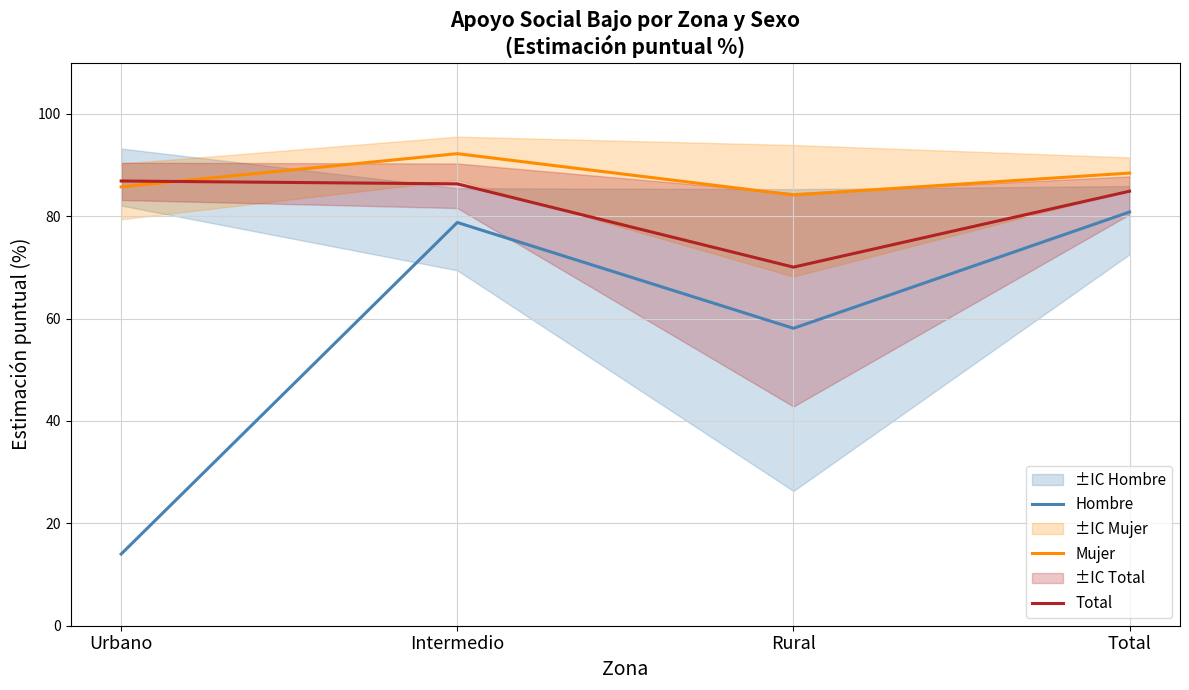

At which category is the sum across all series the highest?

Intermedio